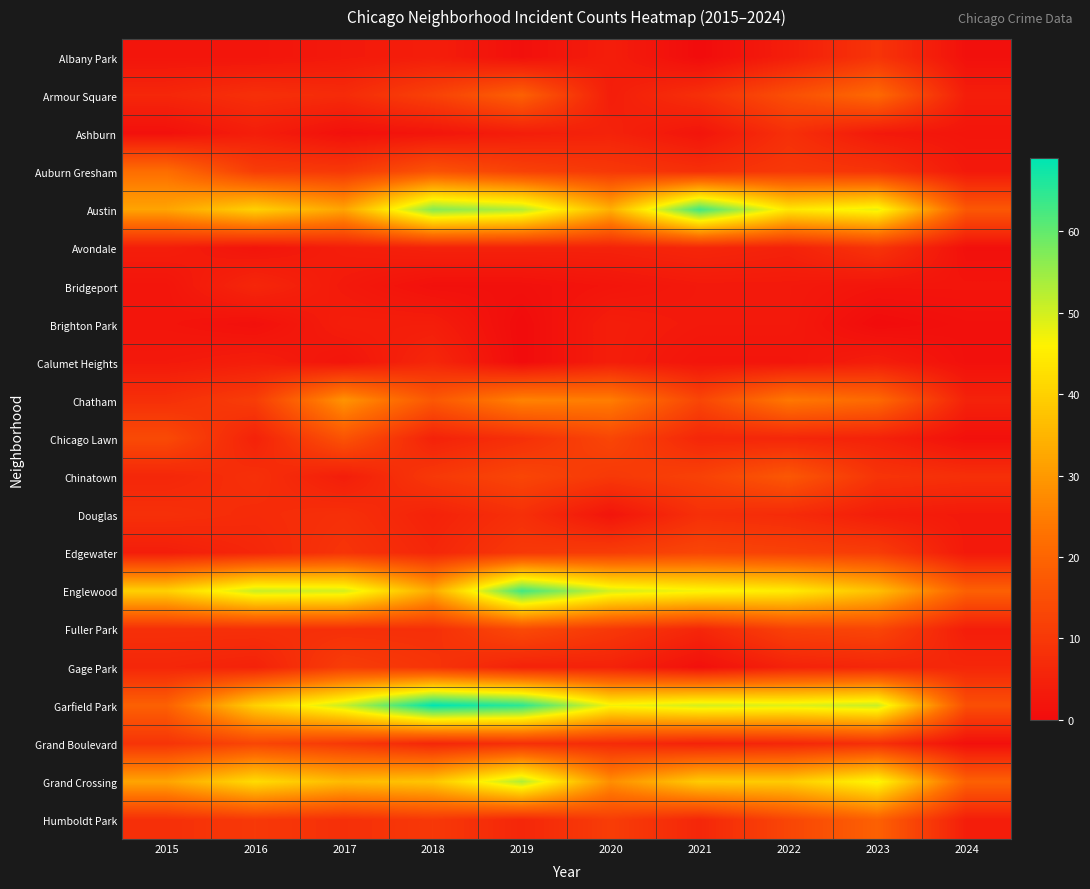

Between 2023 and 2022, which is larger?

2023